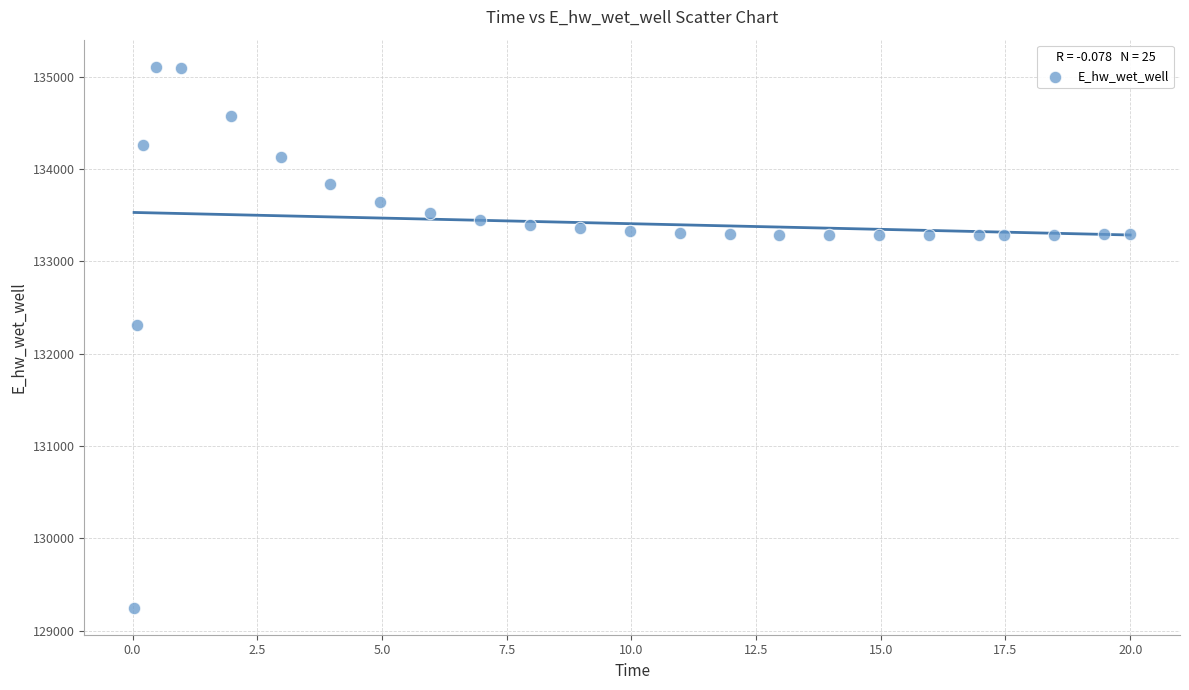

What is the range of X values (max minus min)?

20.0